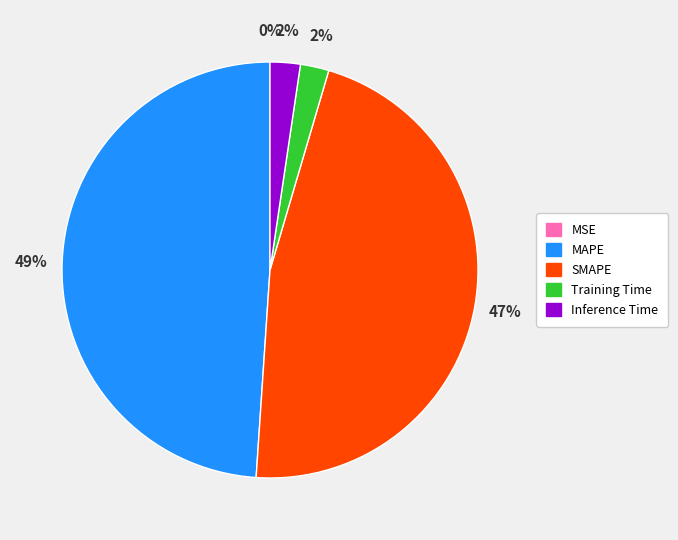

What is the largest slice in the pie chart?

MAPE